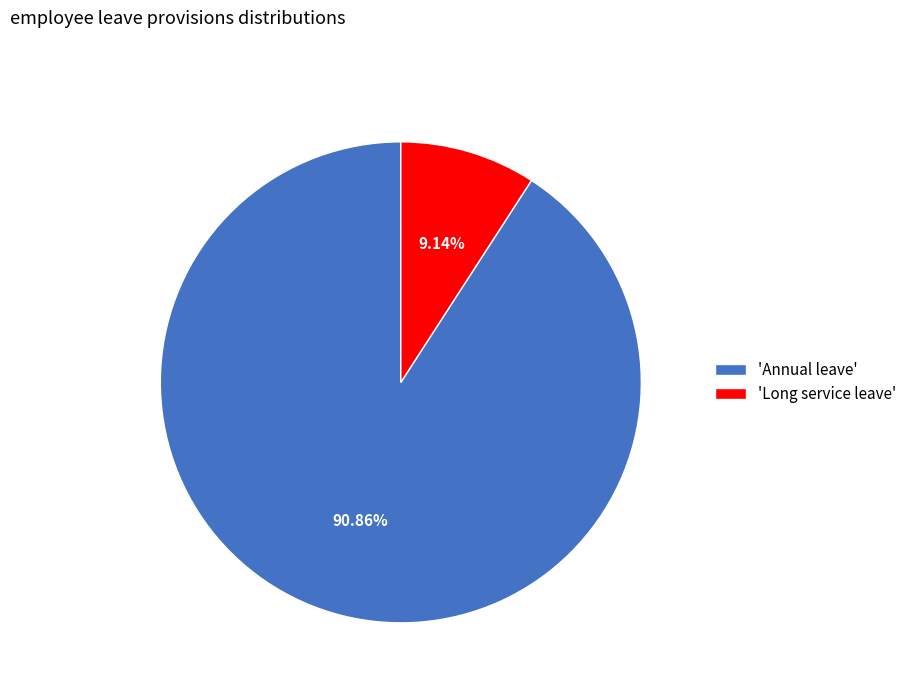

Between 'Annual leave' and 'Long service leave', which is larger?

'Annual leave'